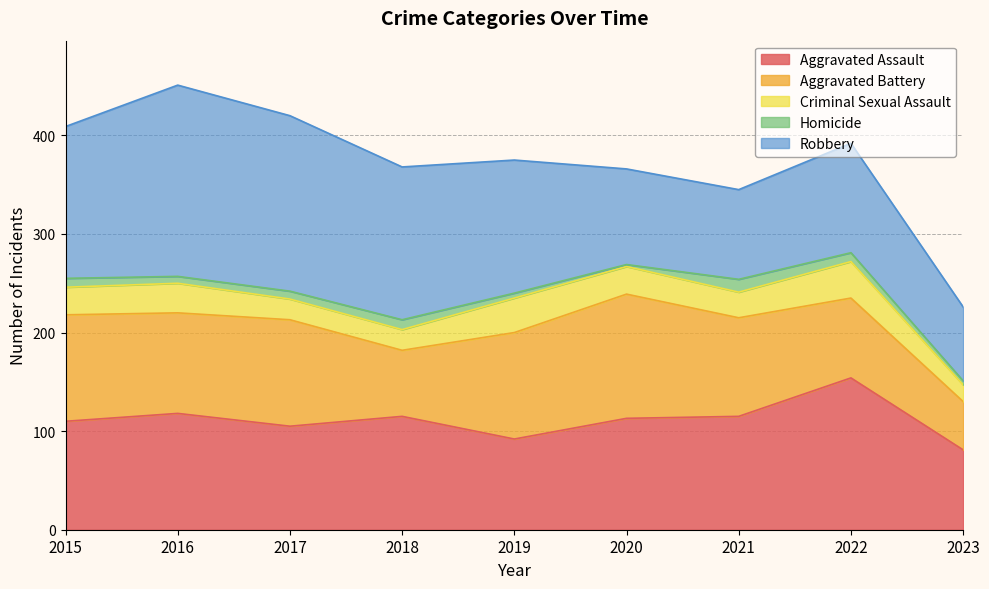

True or false: Robbery has a value of 194 at 2016.

True